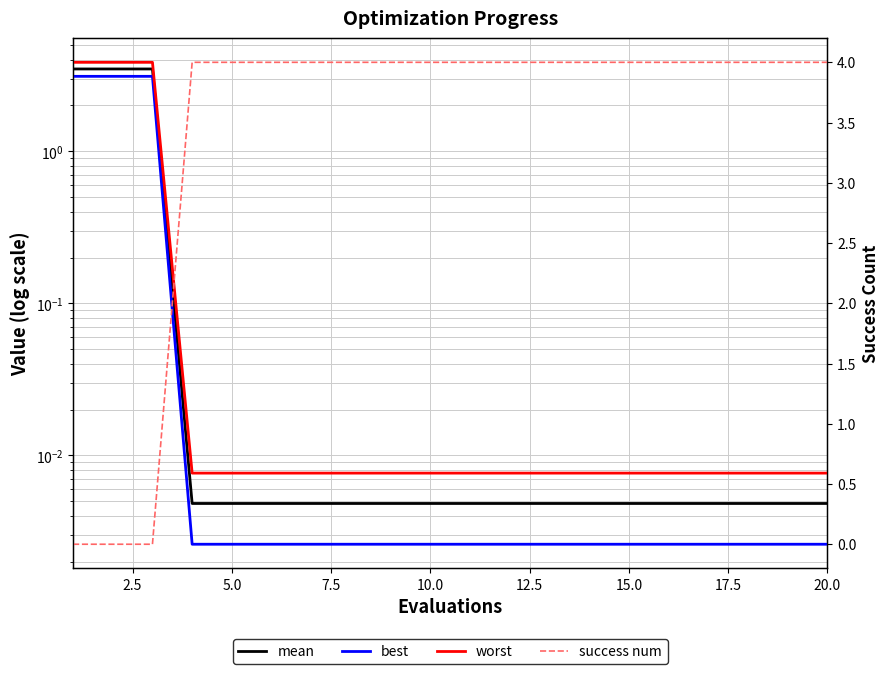

How many categories are shown in the chart?

20